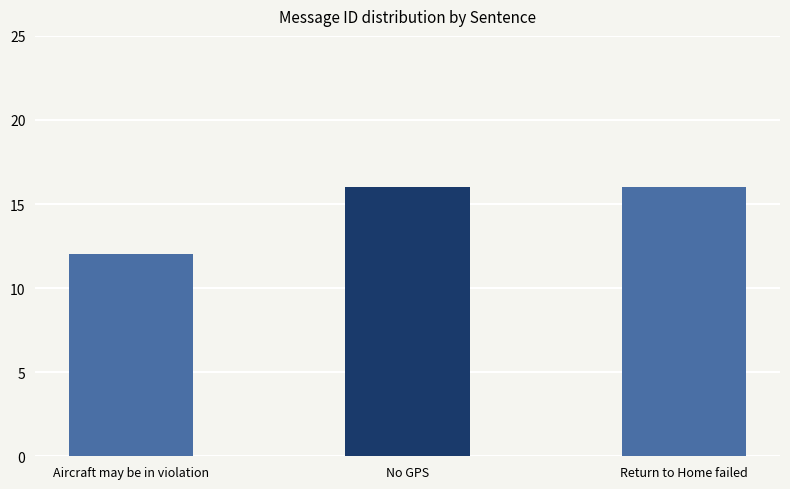

What is the average value?

15